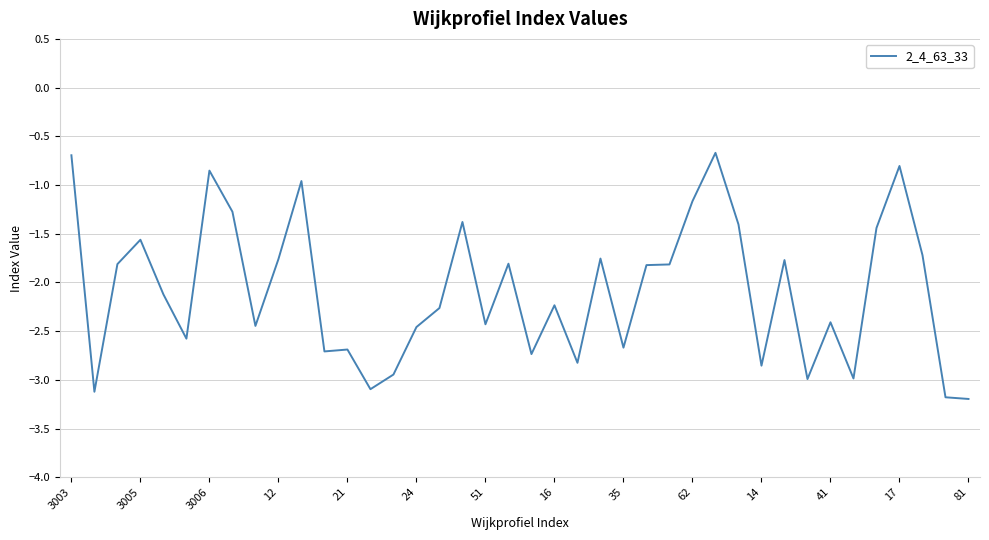

What is the minimum value shown in the chart?

-3.2